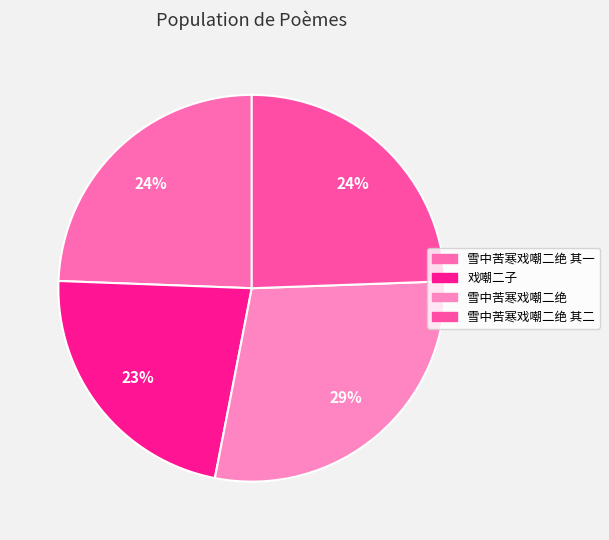

Which category has the biggest portion of the pie?

雪中苦寒戏嘲二绝